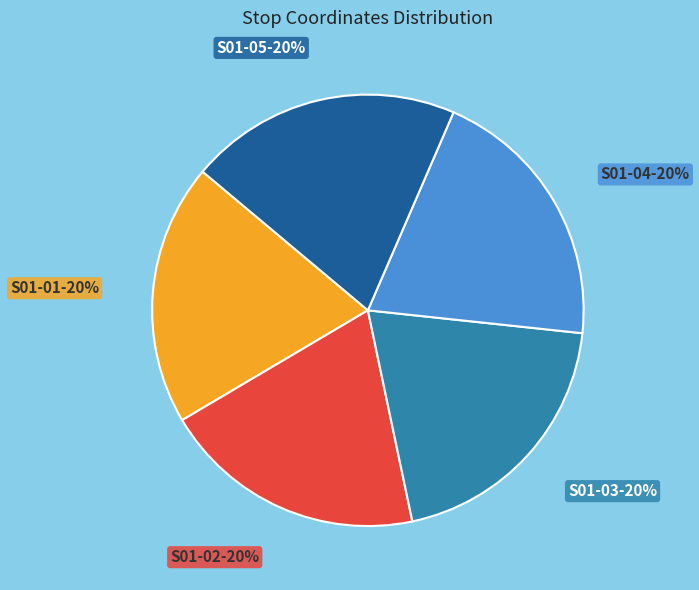

Does S01-05-20% represent more than half of the total?

No